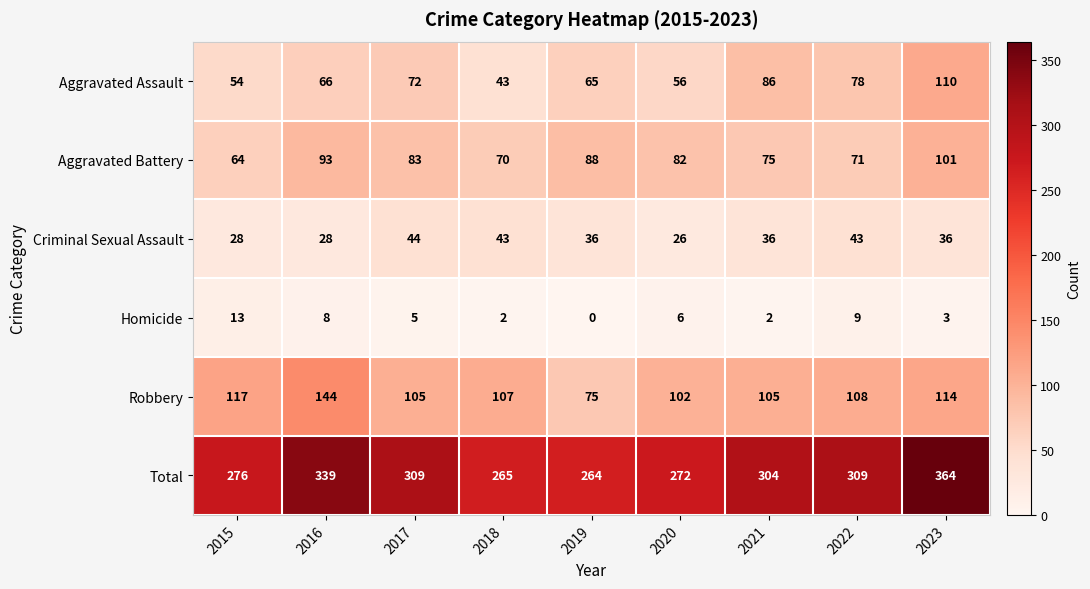

True or false: Aggravated Assault has a value of 78 at 2022.

True